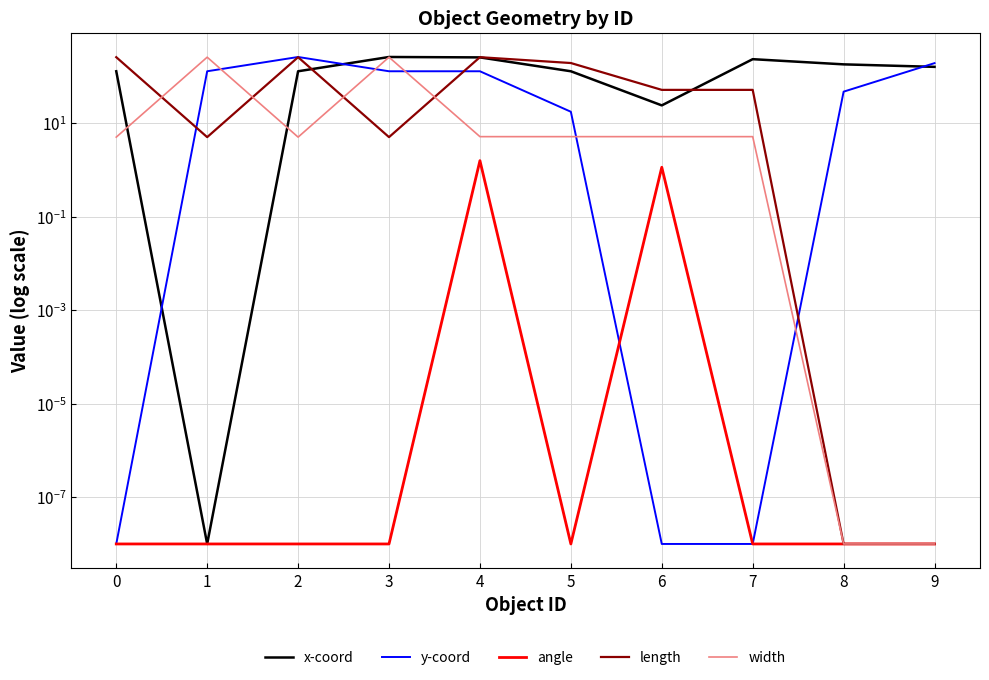

Reading left to right, list all the values displayed in this chart.

x-coord: 0=128.0	1=0.0	2=128.0	3=258.5	4=253.4	5=128.0	6=23.9	7=232.1	8=179.8	9=159.0
y-coord: 0=0.0	1=128.0	2=258.5	3=128.0	4=128.0	5=17.4	6=0.0	7=0.0	8=46.9	9=191.0
angle: 0=0.0	1=0.0	2=0.0	3=0.0	4=1.6	5=0.0	6=1.1	7=0.0	8=0.0	9=0.0
length: 0=256.0	1=5.0	2=256.0	3=5.0	4=256.0	5=192.0	6=51.2	7=51.2	8=0.0	9=0.0
width: 0=5.0	1=256.0	2=5.0	3=256.0	4=5.1	5=5.1	6=5.1	7=5.1	8=0.0	9=0.0